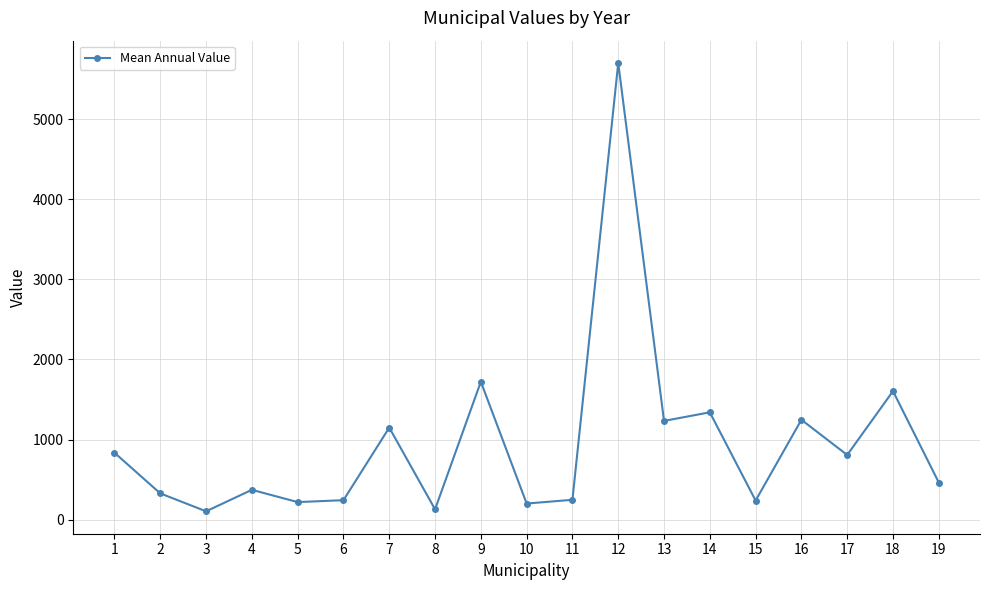

What is the average value?

956.6